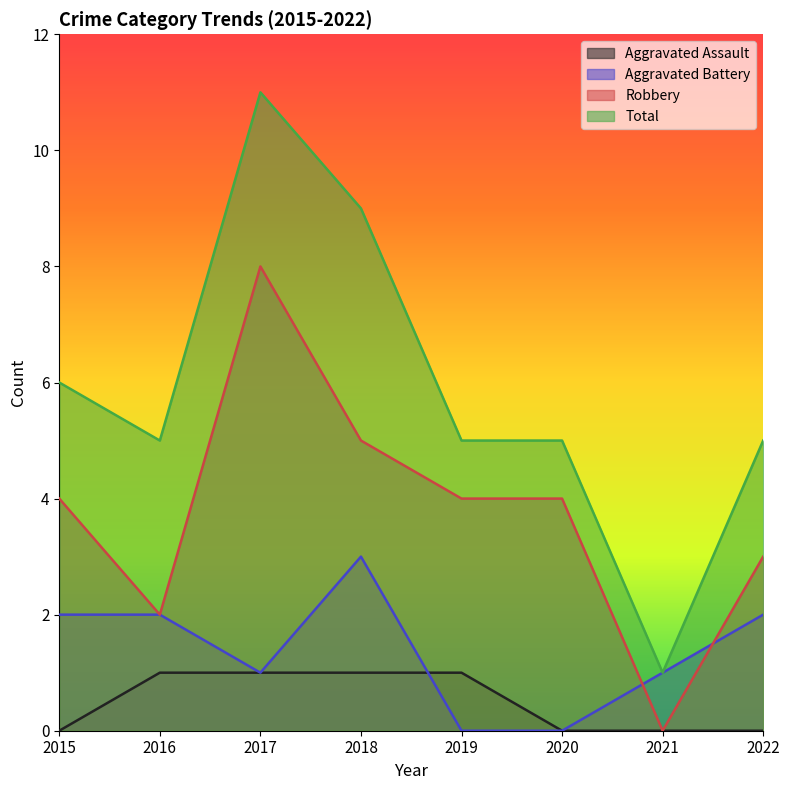

What is the total value across all series at 2018?

18